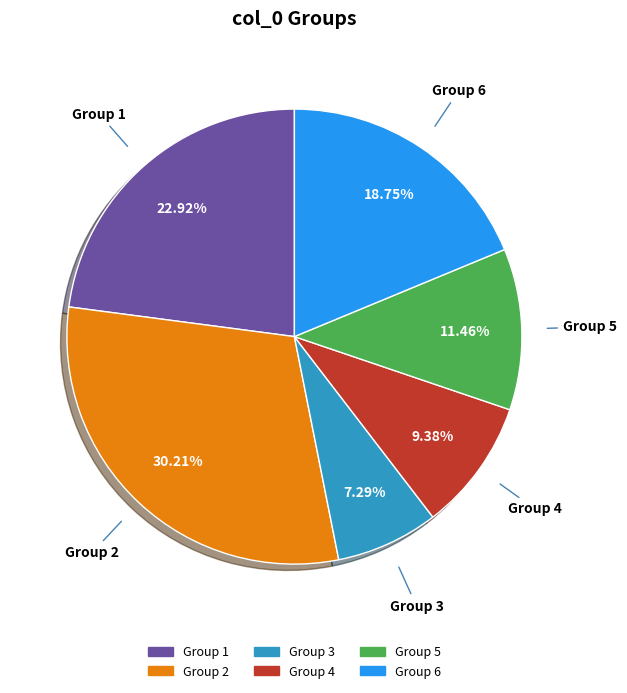

Is there any slice that represents more than half of the pie?

No